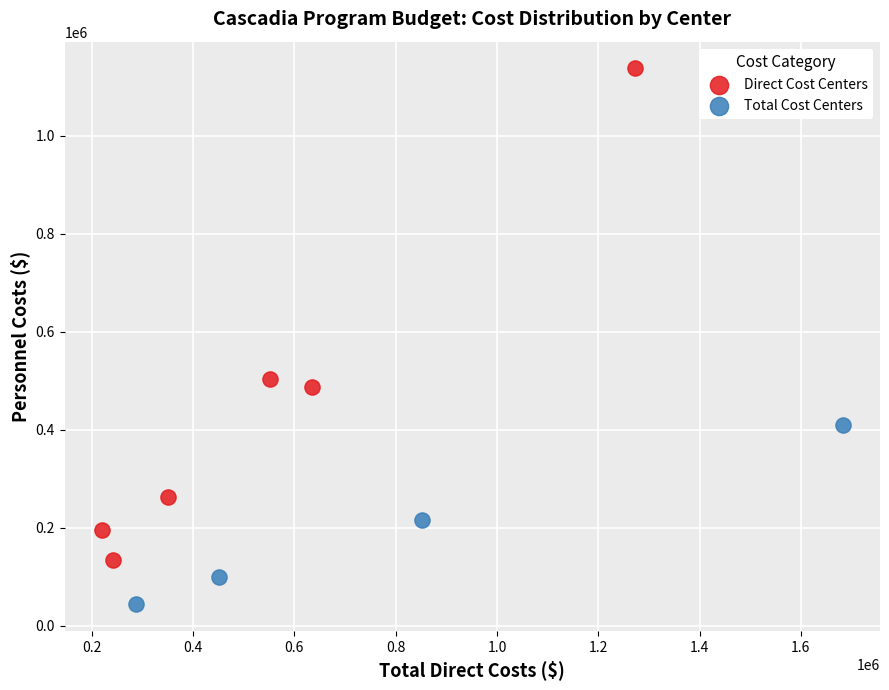

Which series reaches the maximum Y coordinate?

Direct Cost Centers